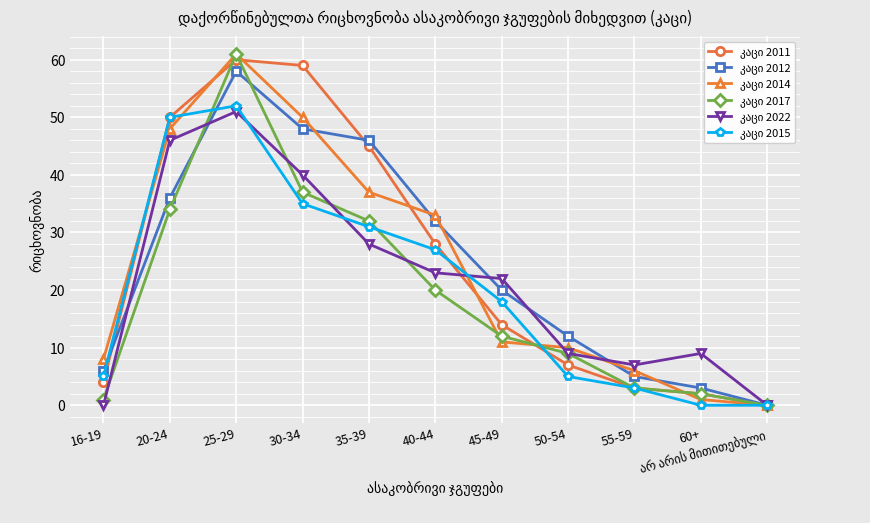

What position from the right is 25-29?

9